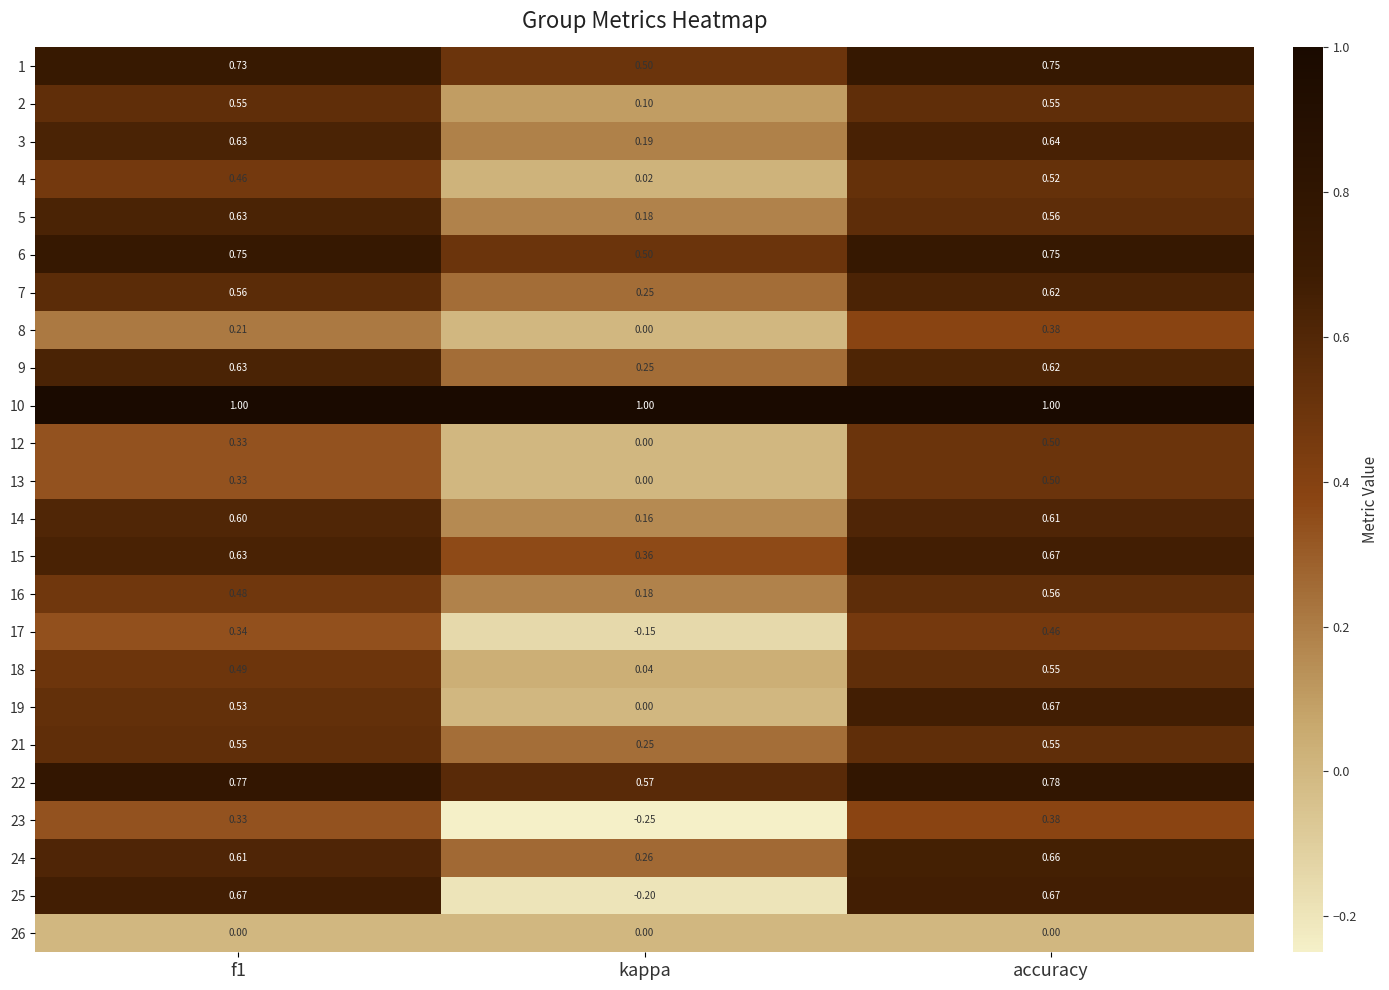

What is the total value across all series at kappa?

4.2